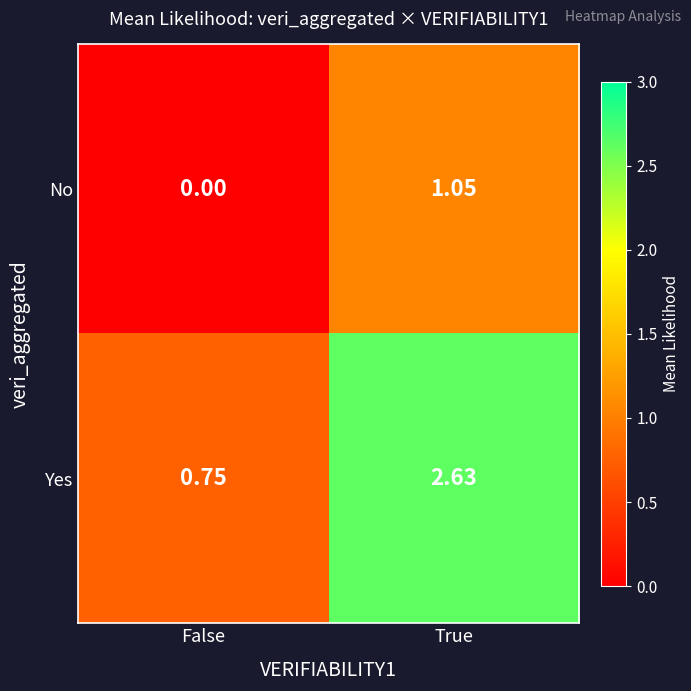

Which category has the highest value across all series?

True